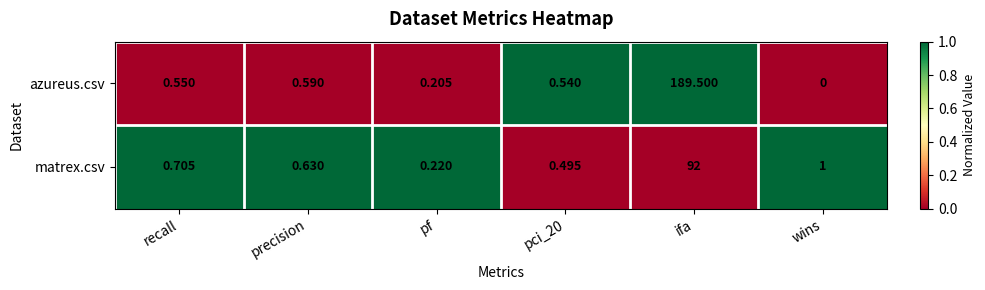

What is the spread (max minus min) of values at pci_20?

0.0